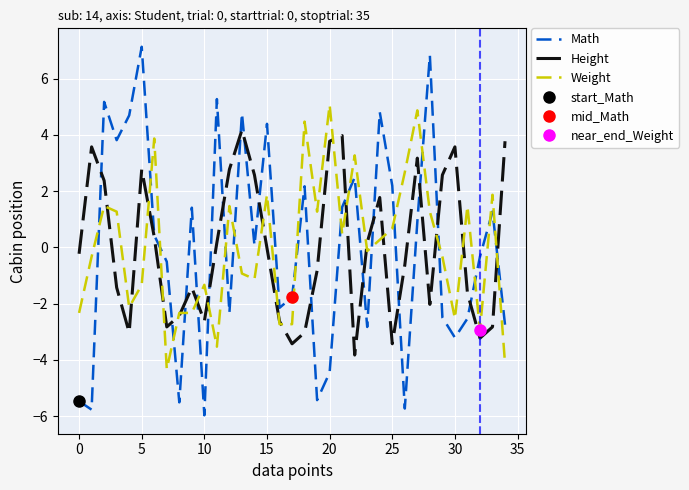

Is it true that Math equals 2.2 at 25?

True